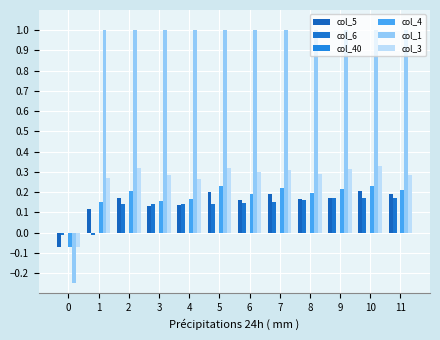

How many values in col_5 are below zero?

1